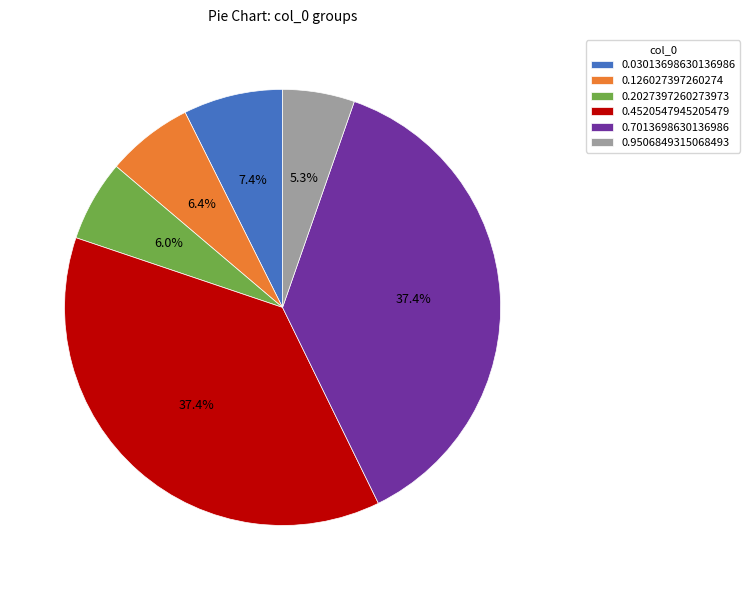

Between 0.9506849315068493 and 0.2027397260273973, which is larger?

0.2027397260273973